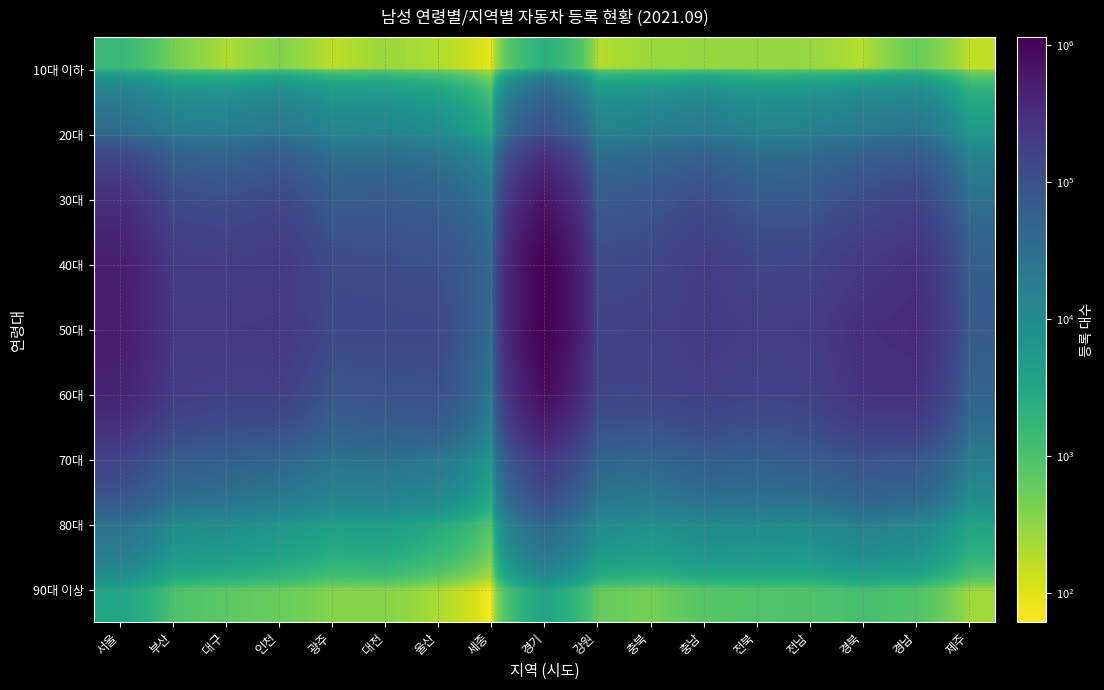

Which has a higher value, 대전 or 경남?

경남